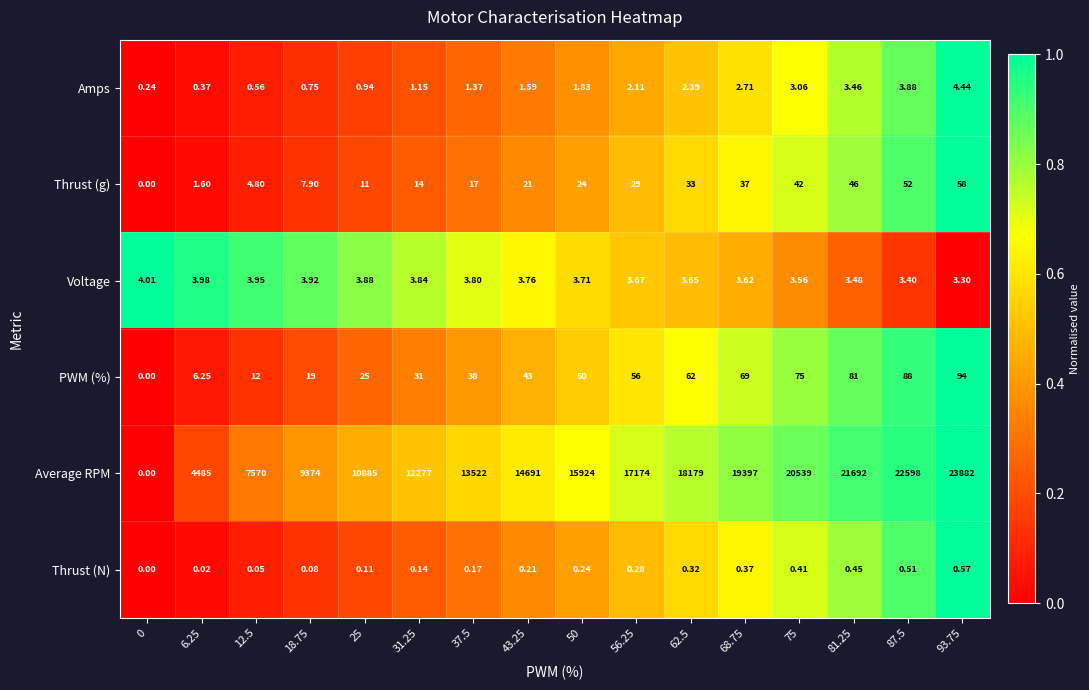

What is the greatest value displayed?

23882.0